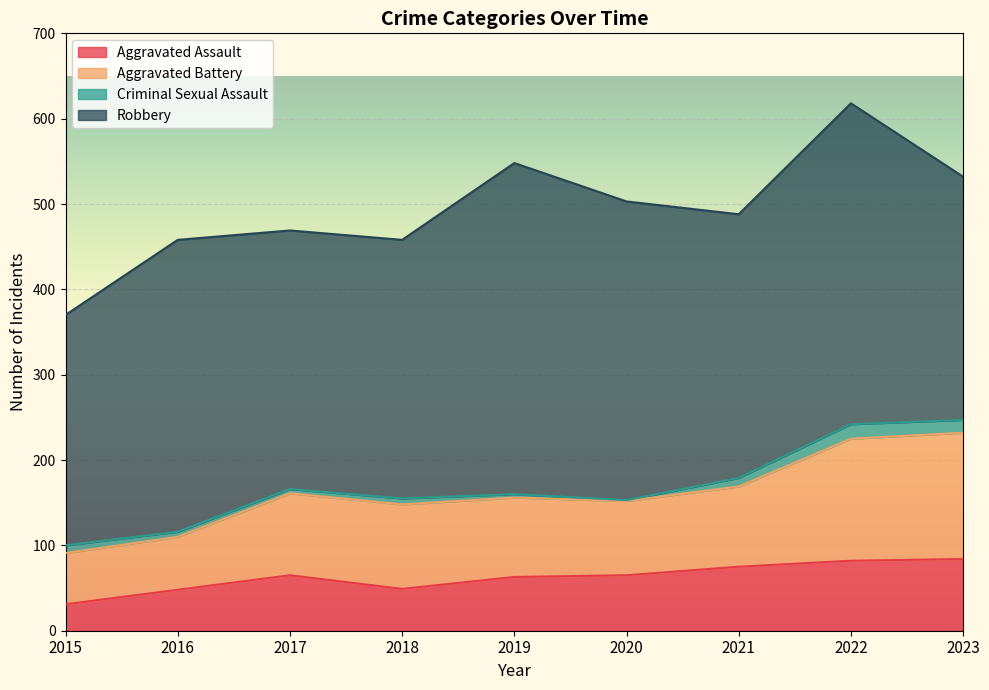

At which category is the sum across all series the highest?

2022